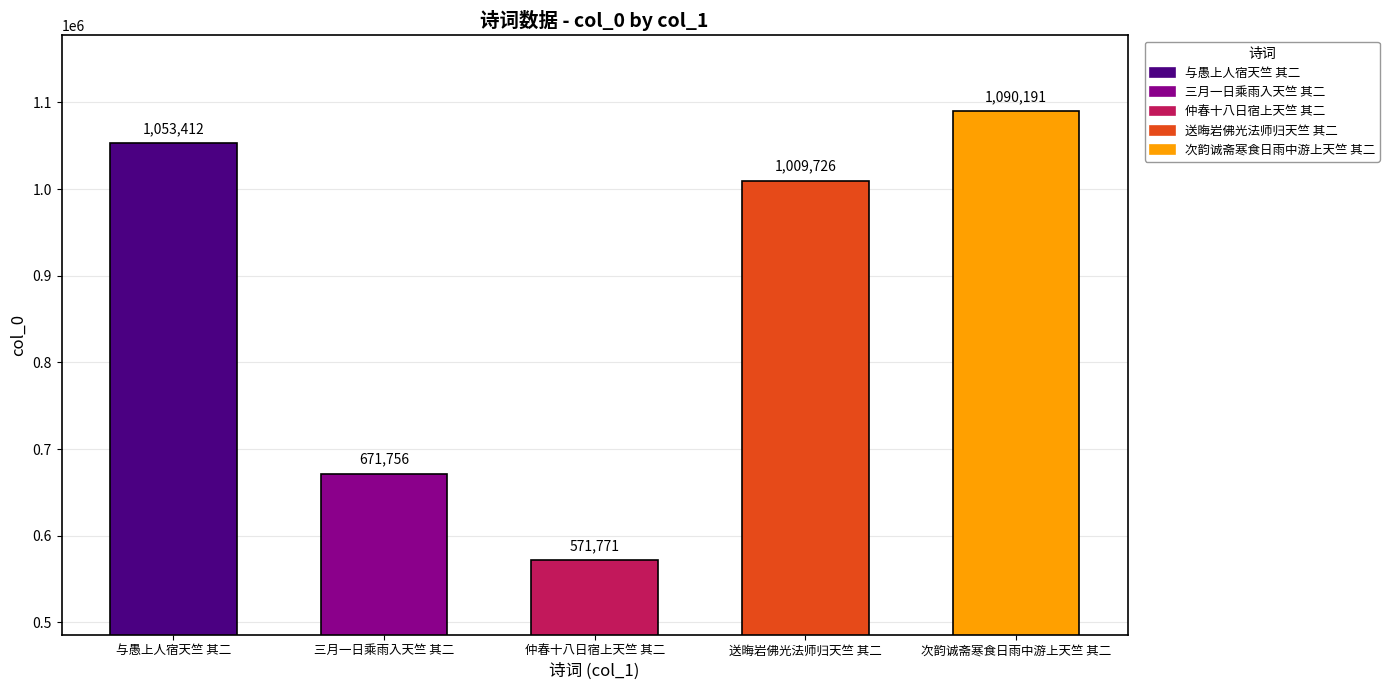

Which label corresponds to the smallest value in the chart?

仲春十八日宿上天竺 其二